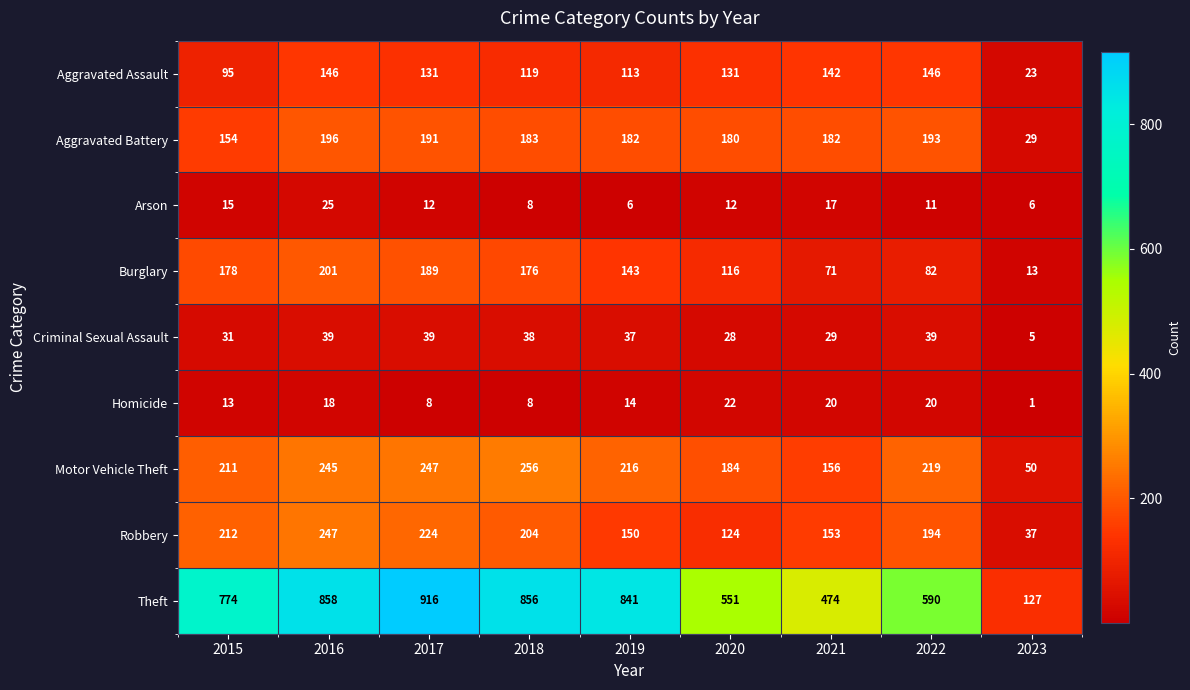

At how many categories does at least one series exceed 440?

8